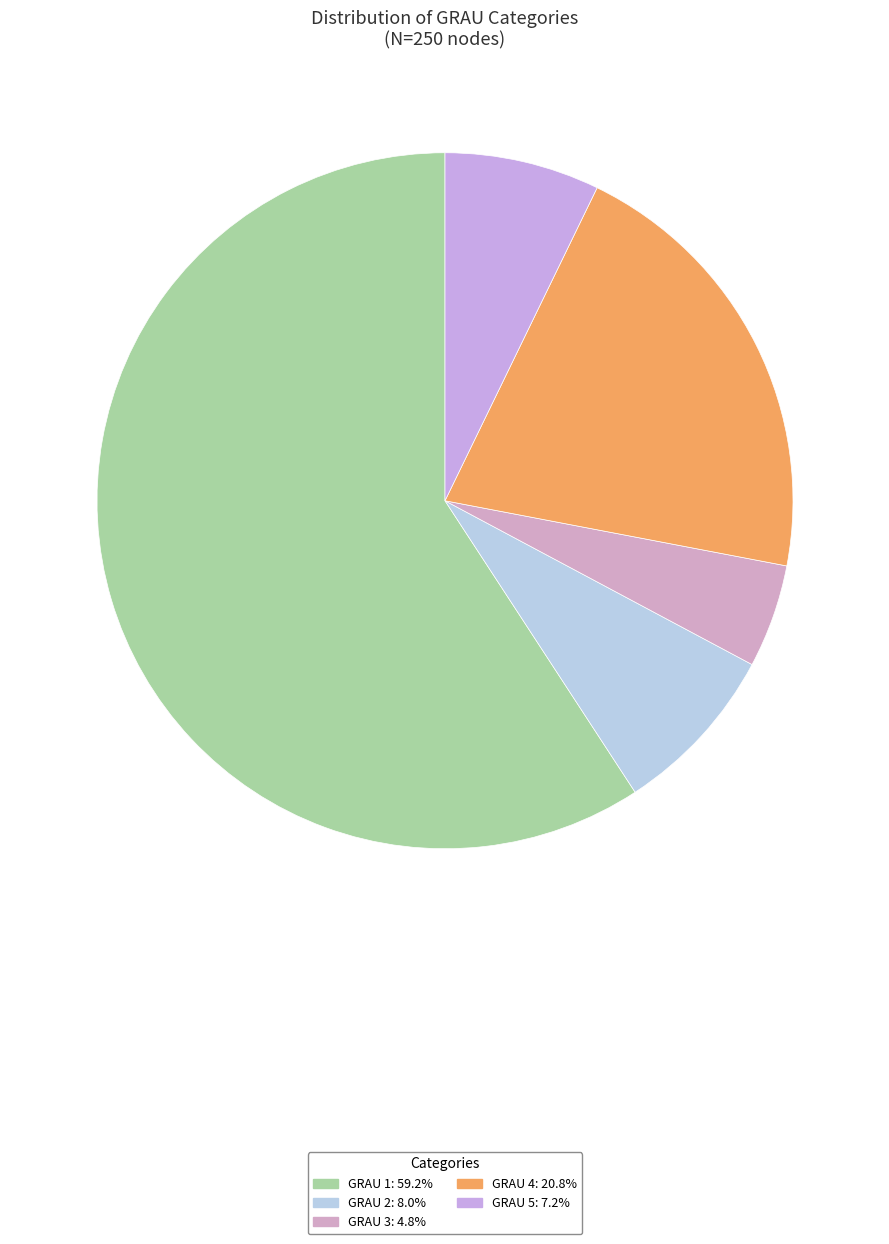

How many slices are in this pie chart?

5